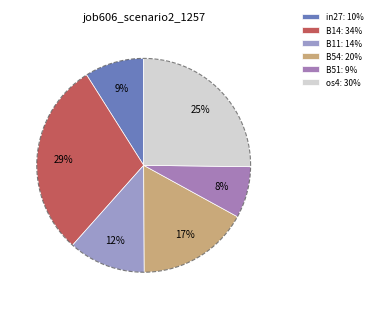

Does B51 account for over 50% of the chart?

No